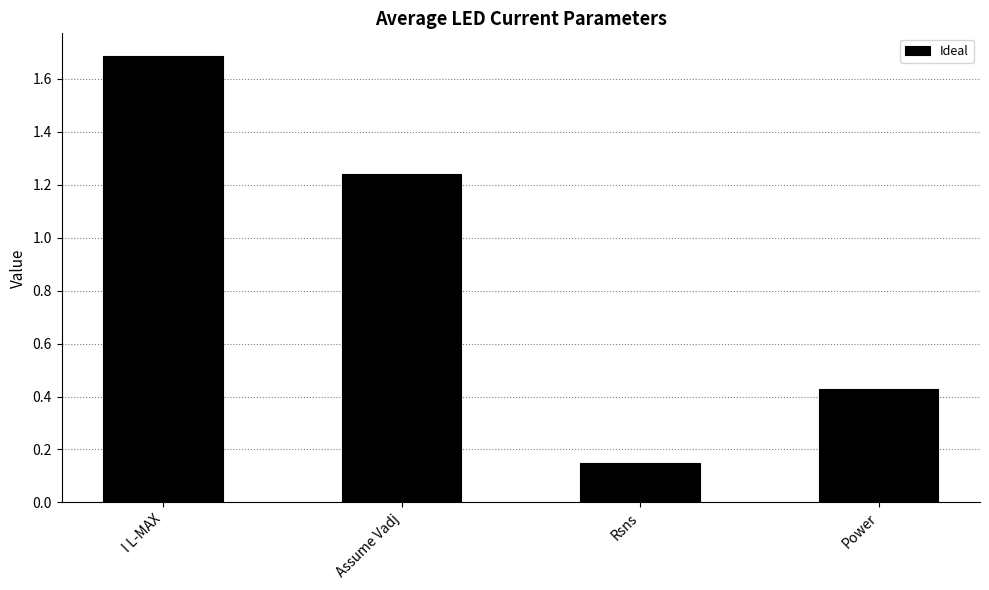

Does the chart contain stacked bars?

No